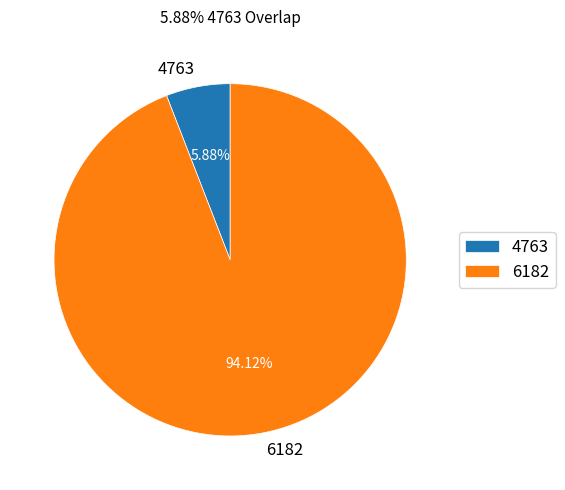

Is it true that 4763 is 18% of the pie?

False